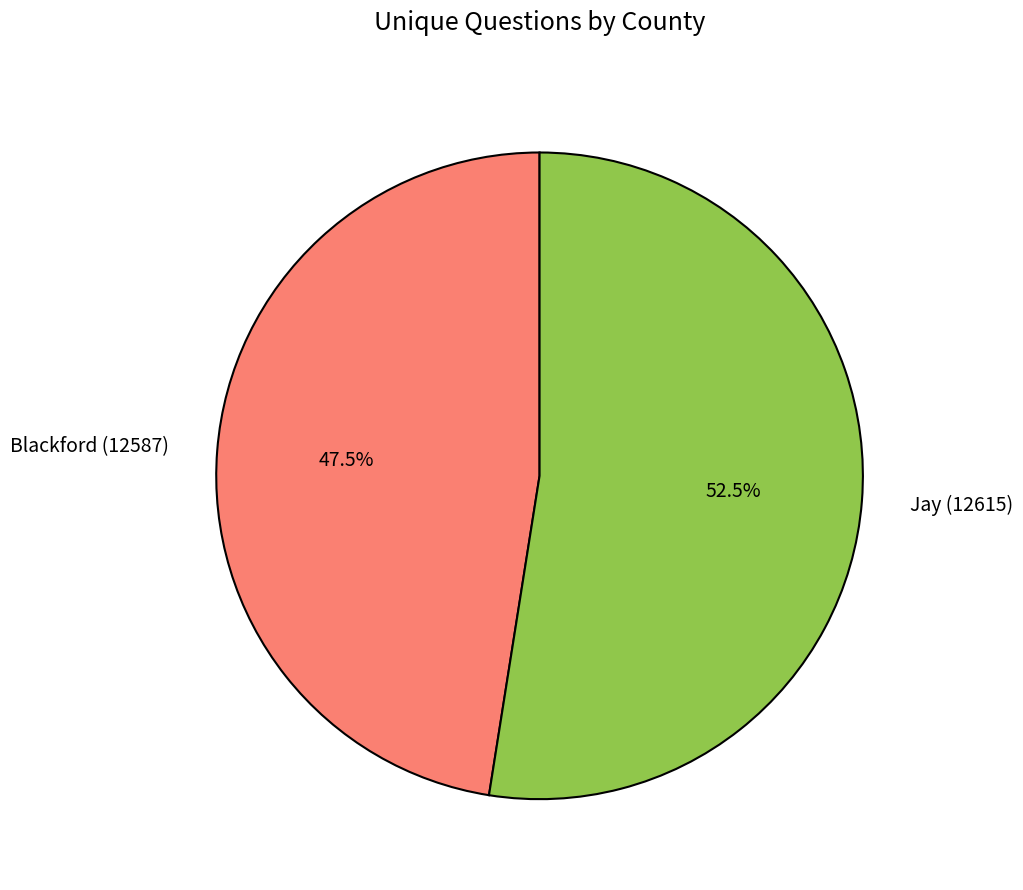

Is the sum of Blackford (12587) and Jay (12615) greater than half?

Yes